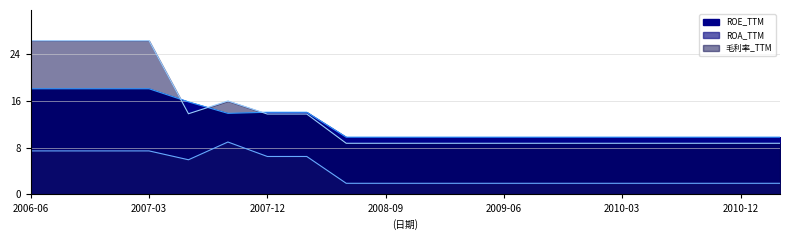

Which series ends up on top after the final intersection of ROE_TTM and 毛利率_TTM?

ROE_TTM